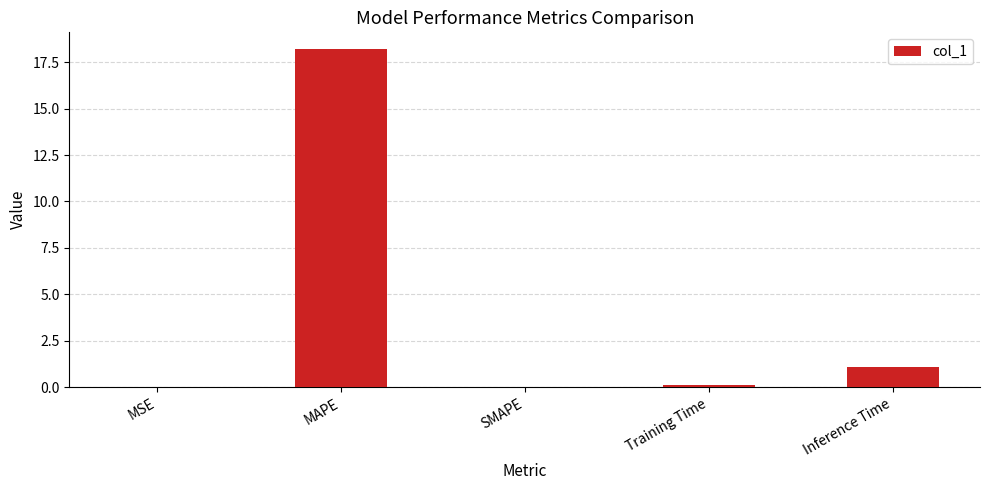

Which category has the highest value across all series?

MAPE